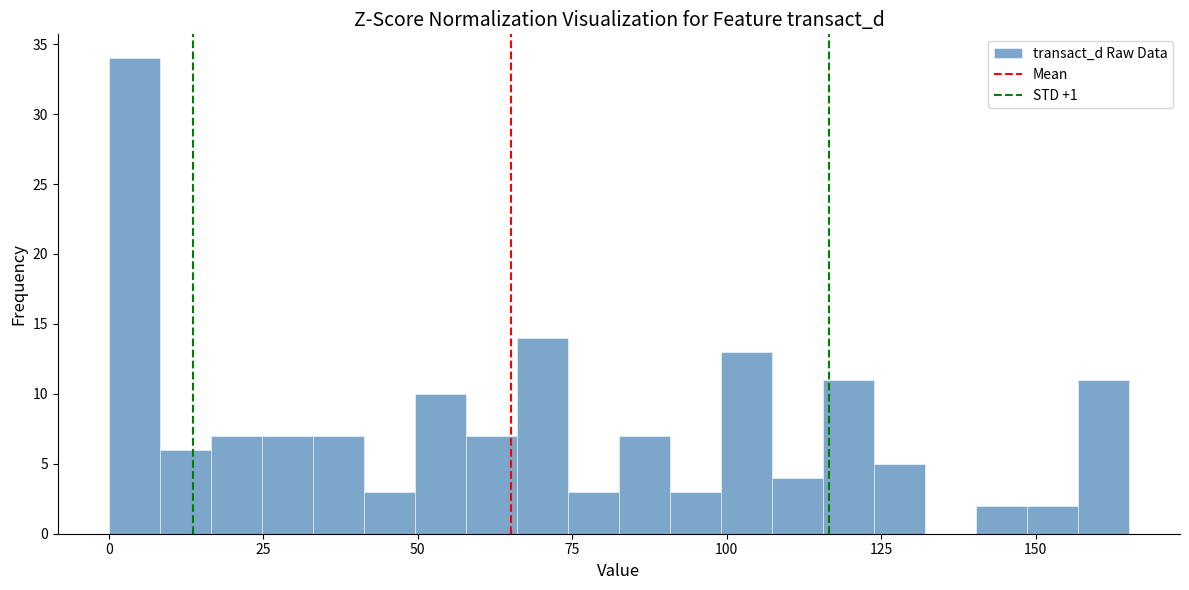

Around what value on the x-axis is the tallest bar? Give the approximate position of its centre, as read against the axis.

5